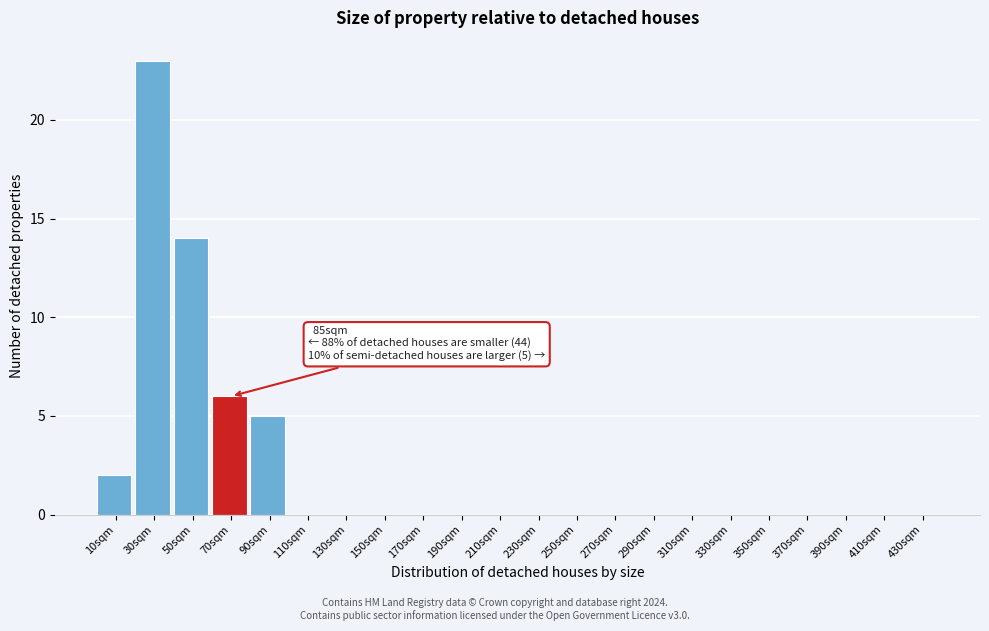

Reading left to right, list all the values displayed in this chart.

10sqm=2	30sqm=23	50sqm=14	70sqm=6	90sqm=5	110sqm=0	130sqm=0	150sqm=0	170sqm=0	190sqm=0	210sqm=0	230sqm=0	250sqm=0	270sqm=0	290sqm=0	310sqm=0	330sqm=0	350sqm=0	370sqm=0	390sqm=0	410sqm=0	430sqm=0